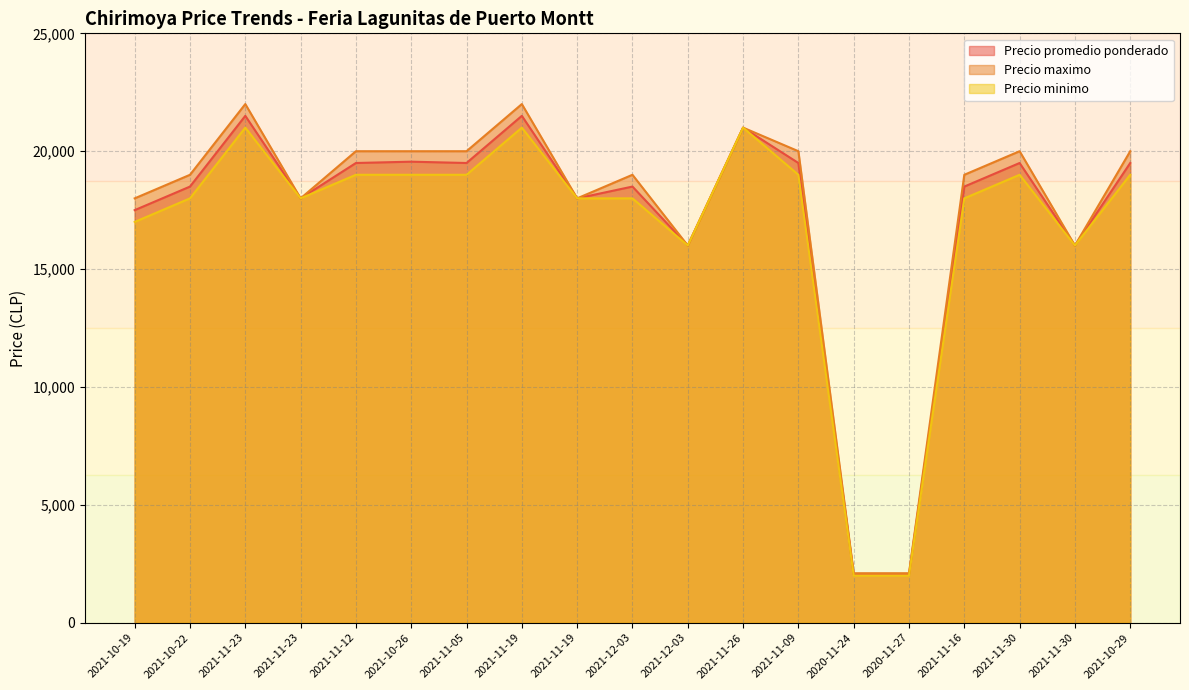

What are all the series names shown in the legend?

Precio promedio ponderado, Precio maximo, Precio minimo